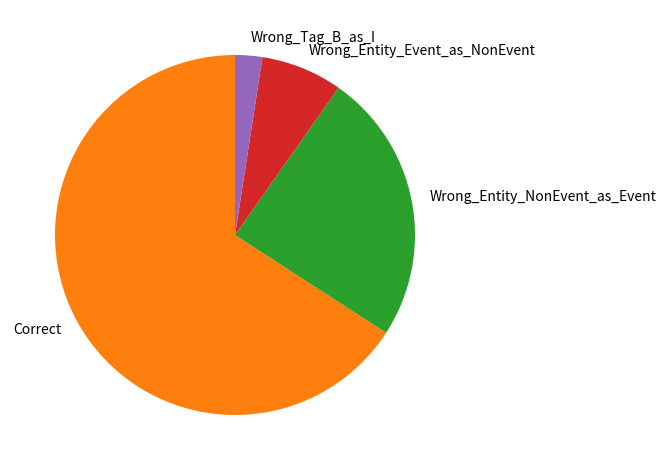

How many segments does this pie chart have?

4